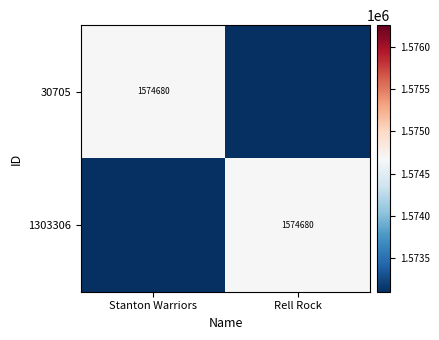

The 1303306 series shows 884088 at Rell Rock. True or false?

False